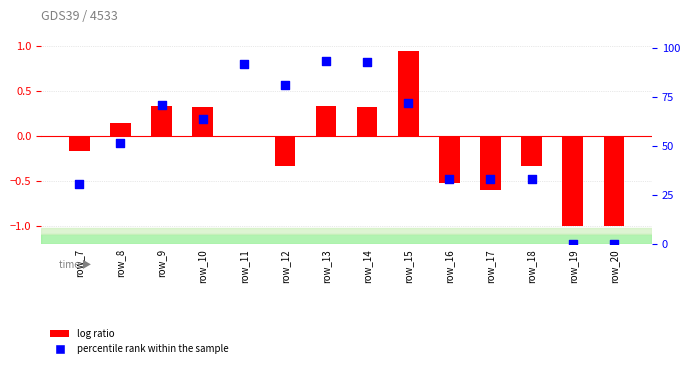

Which series has the largest Y range (max minus min)?

percentile rank within the sample